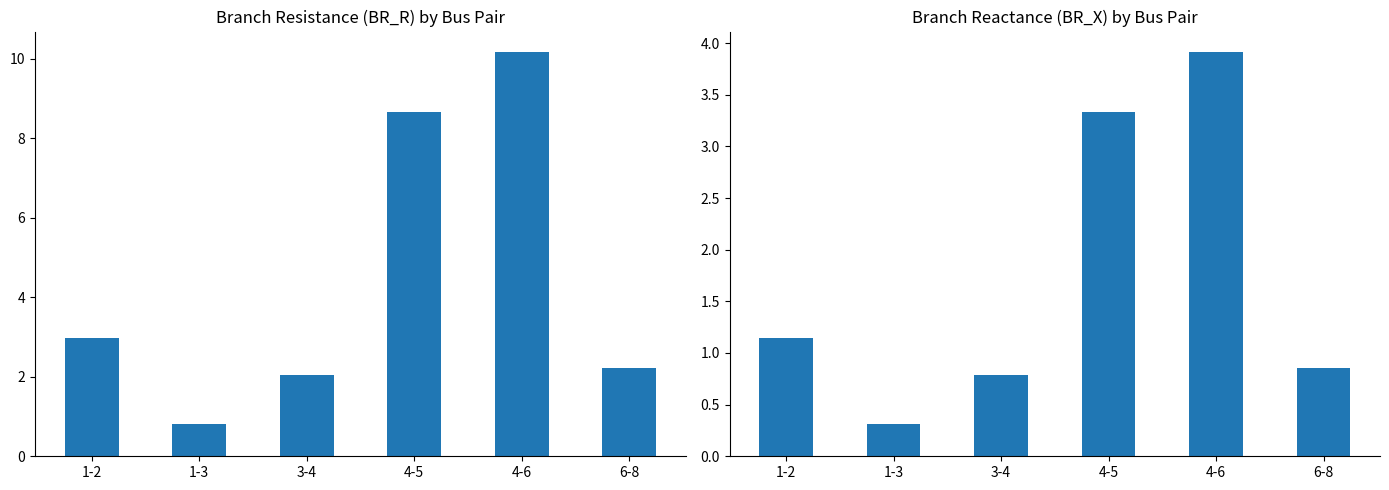

What is the difference between the maximum and second lowest values in the BR_X series?

3.1